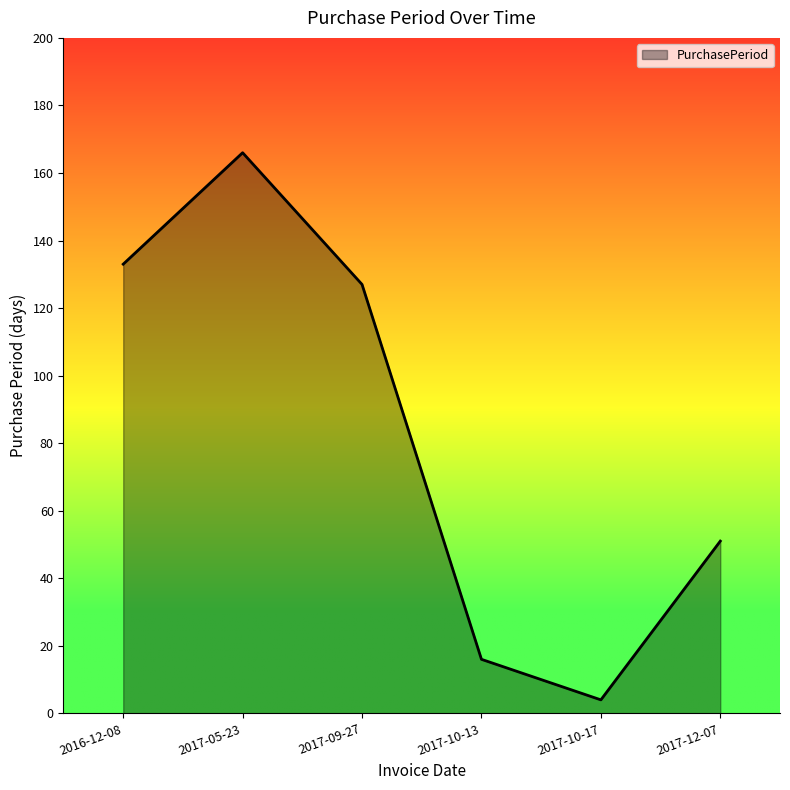

How many series are shown in this chart?

1